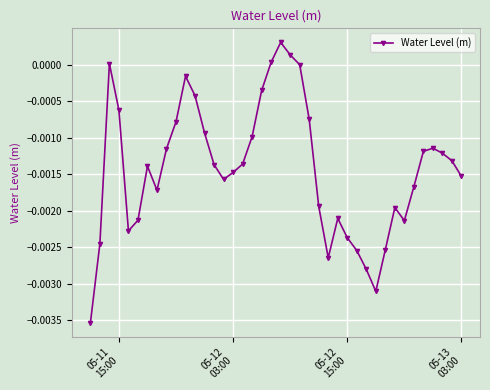

How many distinct data groups are displayed?

1